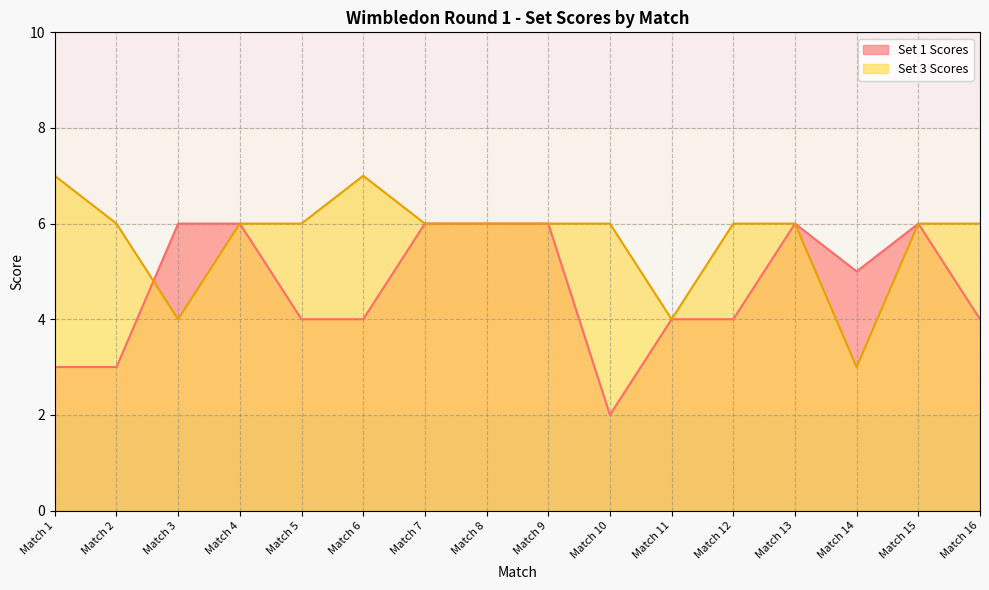

Reading left to right, extract all data points from this chart.

Set 1 Scores: Match 1=3	Match 2=3	Match 3=6	Match 4=6	Match 5=4	Match 6=4	Match 7=6	Match 8=6	Match 9=6	Match 10=2	Match 11=4	Match 12=4	Match 13=6	Match 14=5	Match 15=6	Match 16=4
Set 3 Scores: Match 1=7	Match 2=6	Match 3=4	Match 4=6	Match 5=6	Match 6=7	Match 7=6	Match 8=6	Match 9=6	Match 10=6	Match 11=4	Match 12=6	Match 13=6	Match 14=3	Match 15=6	Match 16=6